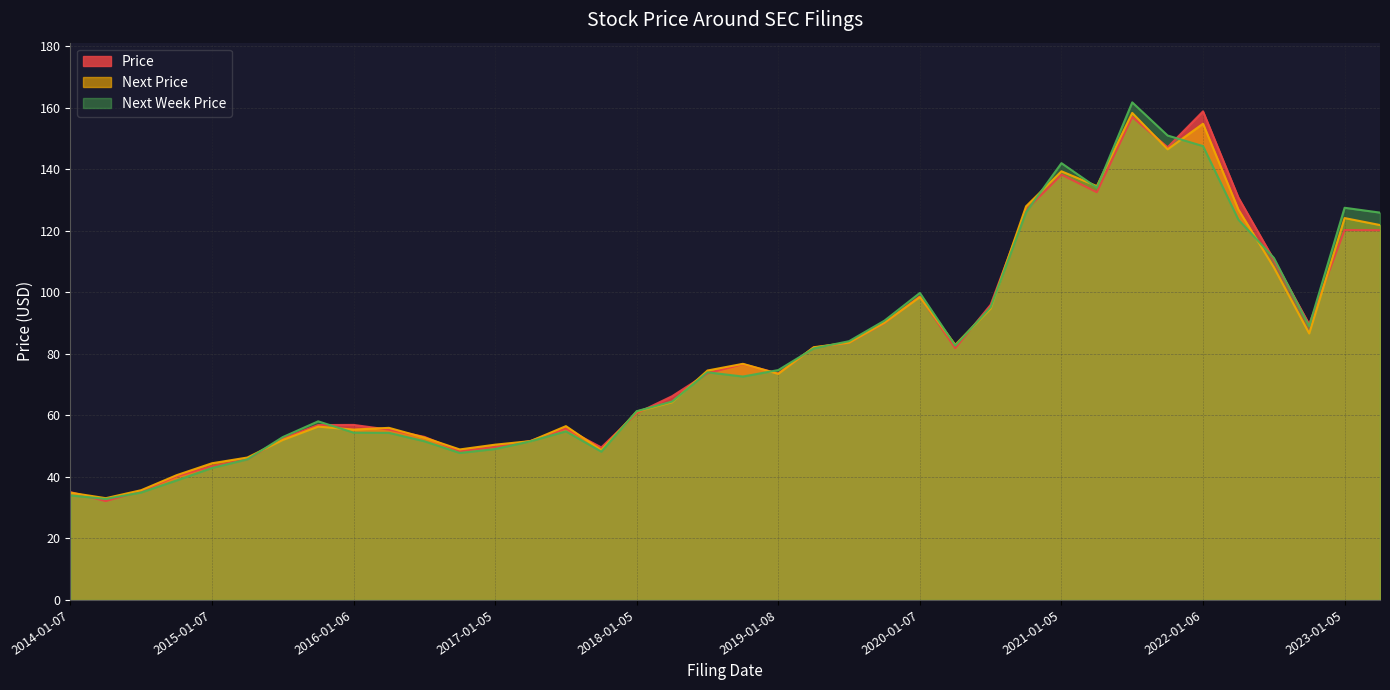

What is the label of the 13th point from the left?

2017-01-05